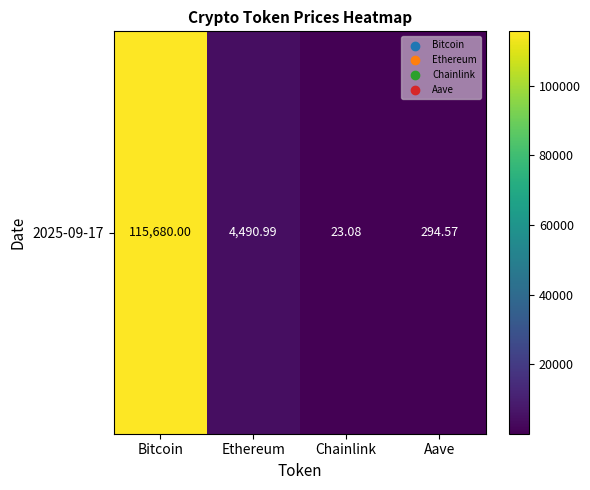

Rank the categories by value from highest to lowest.

Bitcoin, Ethereum, Aave, Chainlink